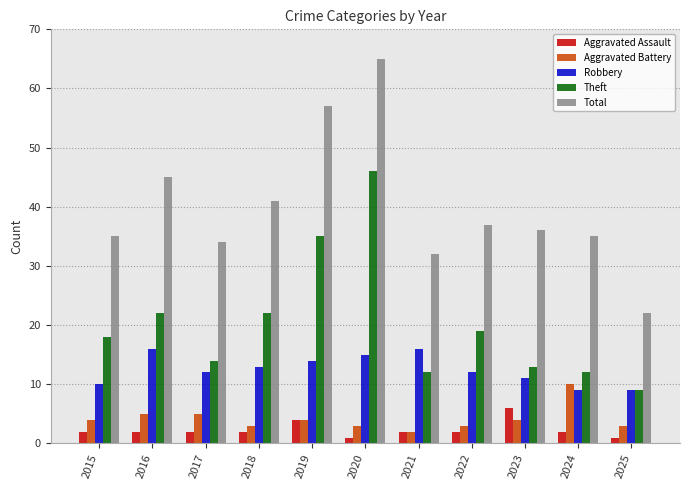

Reading left to right, what are all the values shown in this chart?

Aggravated Assault: 2015=2	2016=2	2017=2	2018=2	2019=4	2020=1	2021=2	2022=2	2023=6	2024=2	2025=1
Aggravated Battery: 2015=4	2016=5	2017=5	2018=3	2019=4	2020=3	2021=2	2022=3	2023=4	2024=10	2025=3
Robbery: 2015=10	2016=16	2017=12	2018=13	2019=14	2020=15	2021=16	2022=12	2023=11	2024=9	2025=9
Theft: 2015=18	2016=22	2017=14	2018=22	2019=35	2020=46	2021=12	2022=19	2023=13	2024=12	2025=9
Total: 2015=35	2016=45	2017=34	2018=41	2019=57	2020=65	2021=32	2022=37	2023=36	2024=35	2025=22